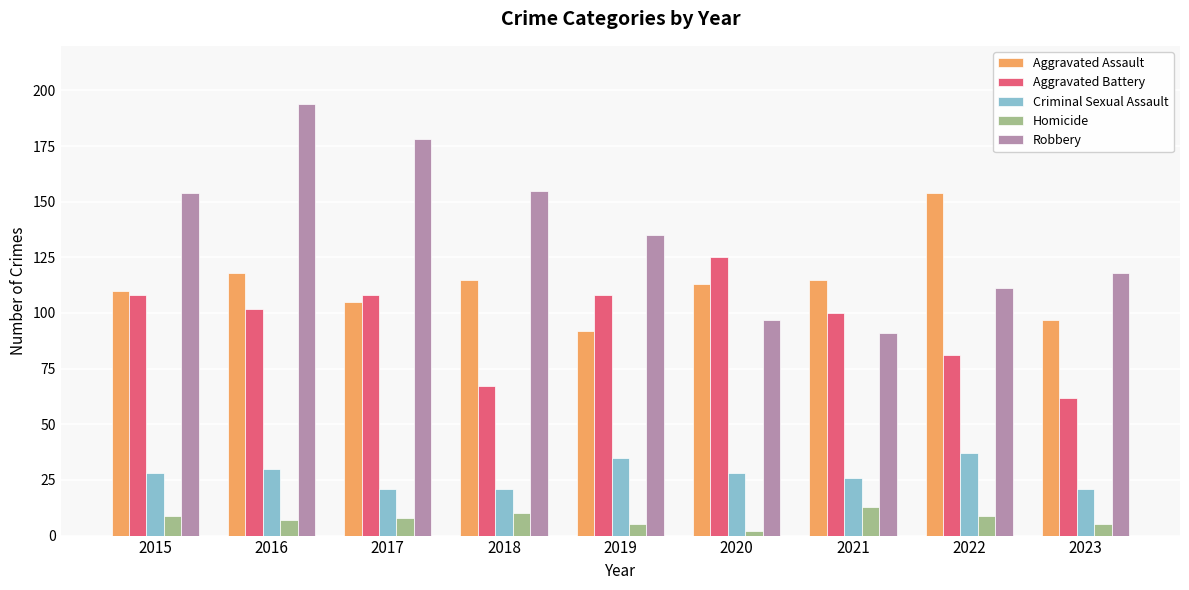

Reading left to right, list all the values displayed in this chart.

Aggravated Assault: 110	118	105	115	92	113	115	154	97
Aggravated Battery: 108	102	108	67	108	125	100	81	62
Criminal Sexual Assault: 28	30	21	21	35	28	26	37	21
Homicide: 9	7	8	10	5	2	13	9	5
Robbery: 154	194	178	155	135	97	91	111	118